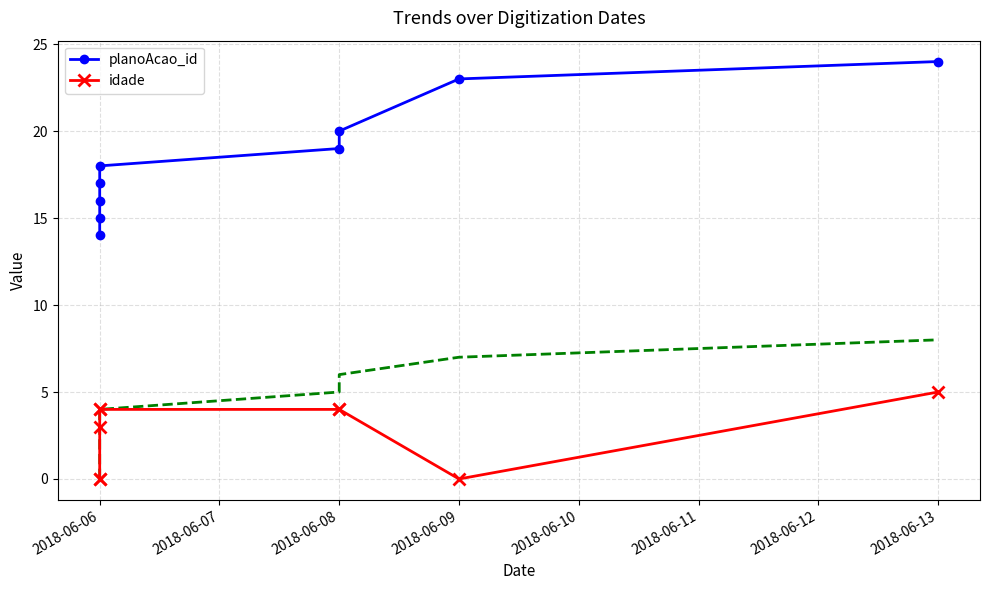

What is the difference between the idade values at 2018-06-08 and 2018-06-06?

3